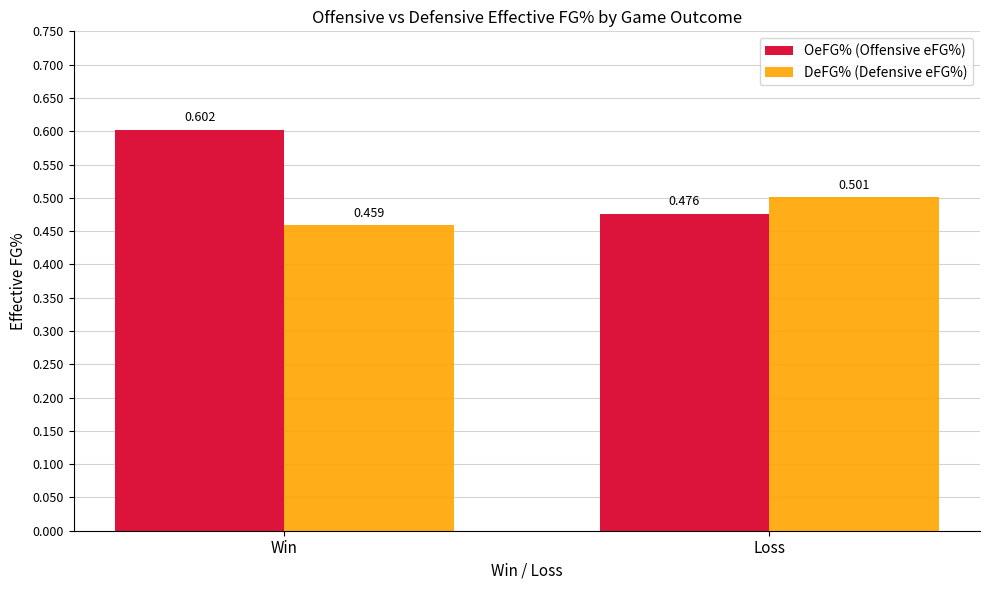

Between Win and Loss, which series saw the biggest shift?

OeFG% (Offensive eFG%)